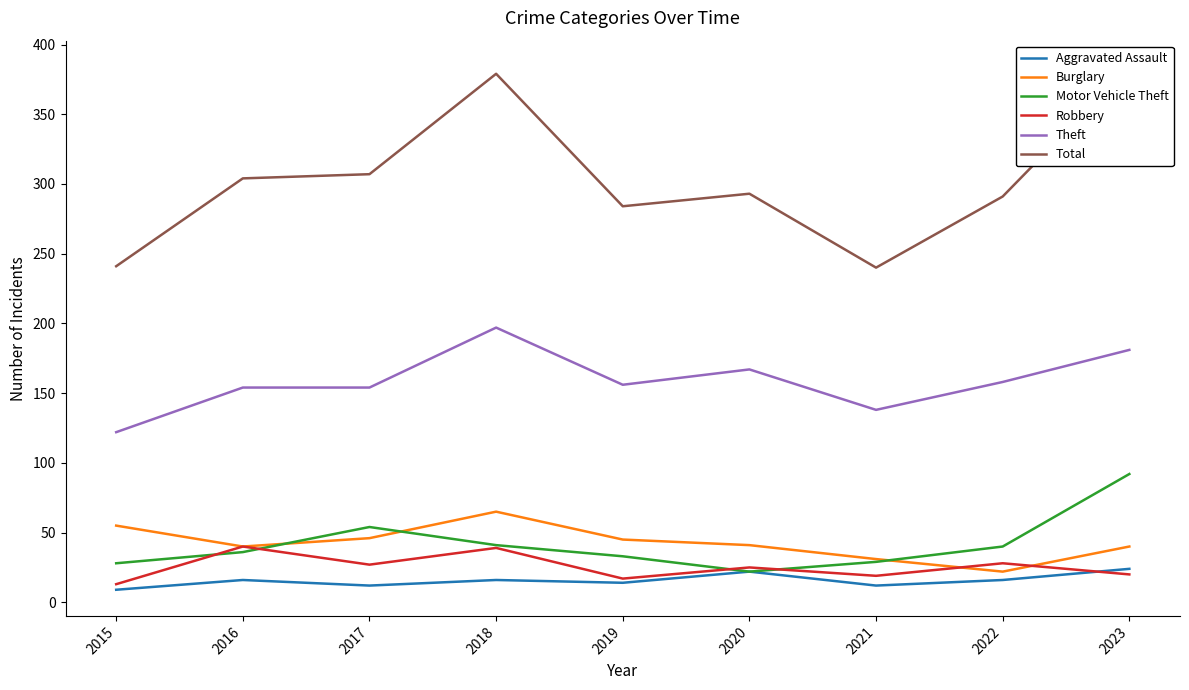

Reading left to right, transcribe all the data shown in this chart.

Aggravated Assault: 2015=9	2016=16	2017=12	2018=16	2019=14	2020=22	2021=12	2022=16	2023=24
Burglary: 2015=55	2016=40	2017=46	2018=65	2019=45	2020=41	2021=31	2022=22	2023=40
Motor Vehicle Theft: 2015=28	2016=36	2017=54	2018=41	2019=33	2020=22	2021=29	2022=40	2023=92
Robbery: 2015=13	2016=40	2017=27	2018=39	2019=17	2020=25	2021=19	2022=28	2023=20
Theft: 2015=122	2016=154	2017=154	2018=197	2019=156	2020=167	2021=138	2022=158	2023=181
Total: 2015=241	2016=304	2017=307	2018=379	2019=284	2020=293	2021=240	2022=291	2023=384